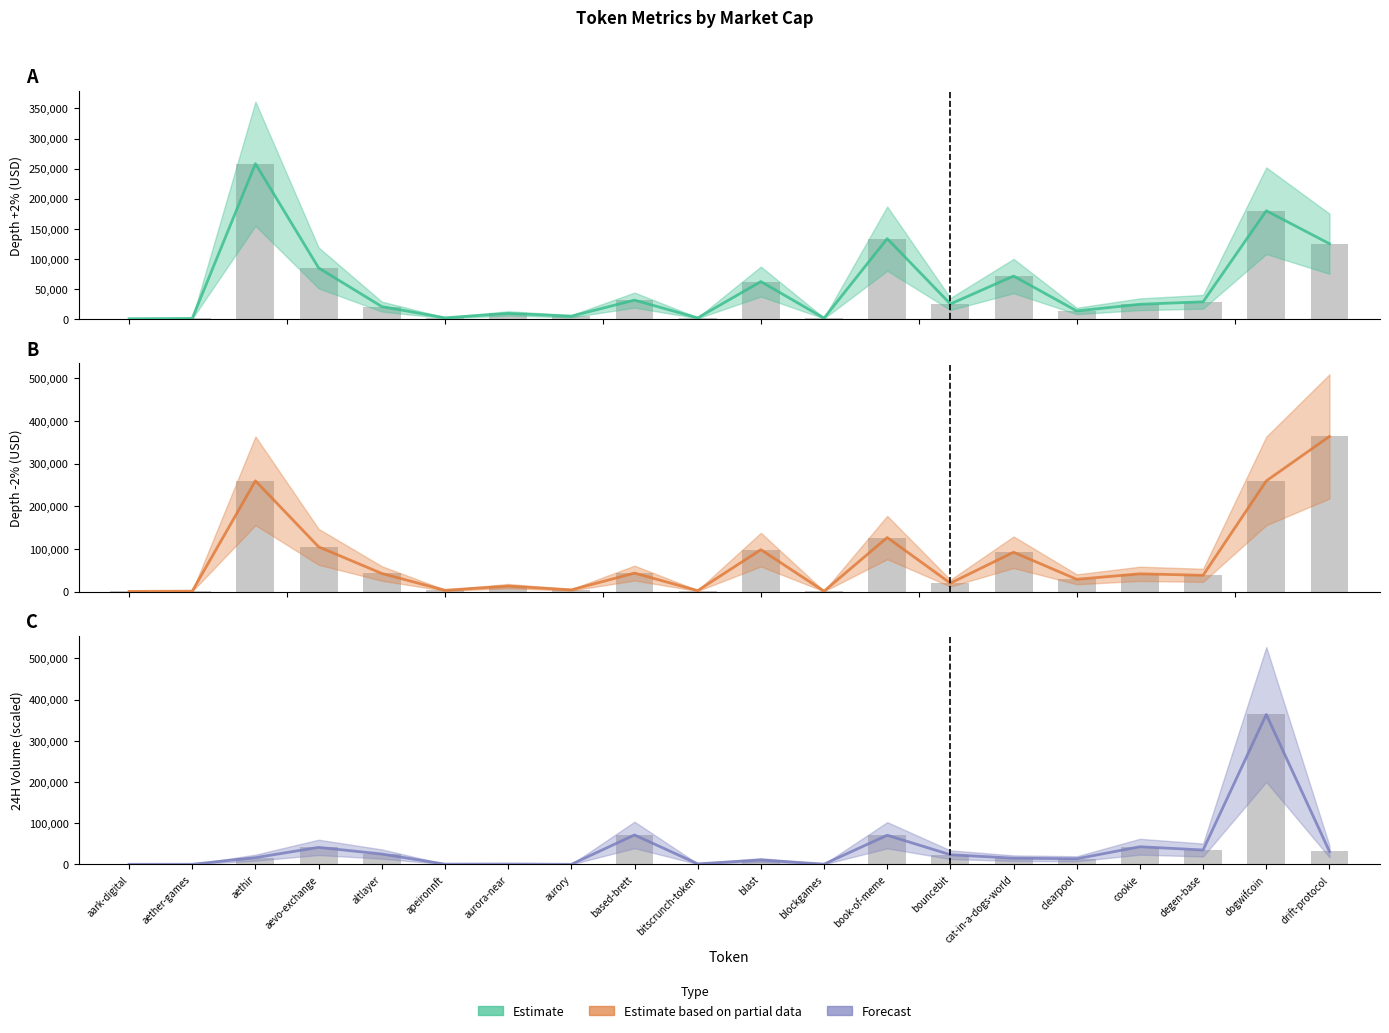

What position from the right is book-of-meme?

8